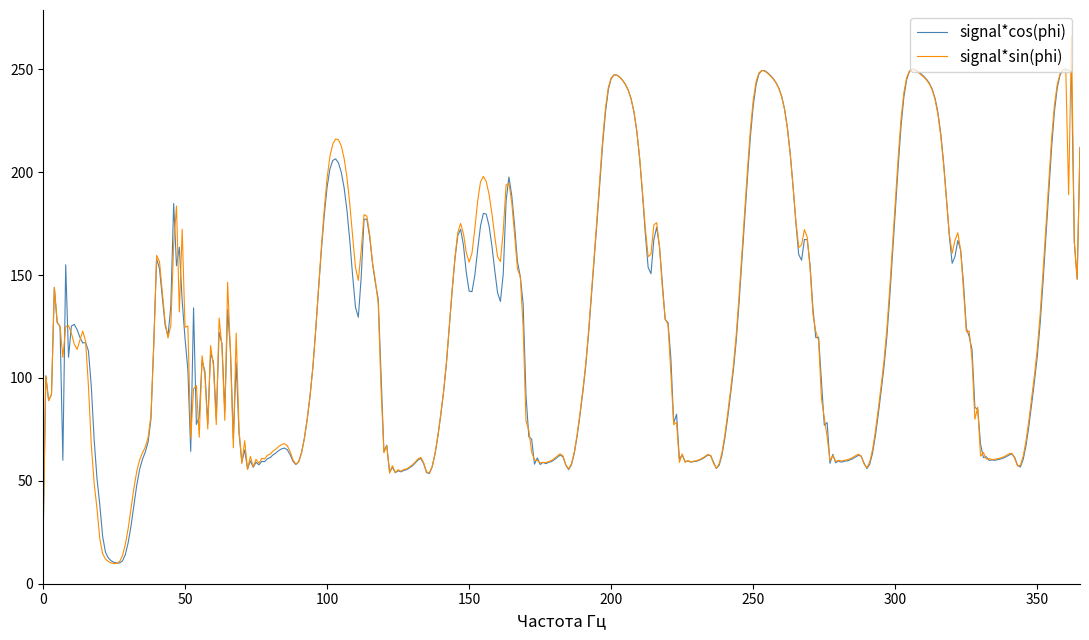

Rank the series by their maximum value, from highest to lowest.

signal*sin(phi), signal*cos(phi)